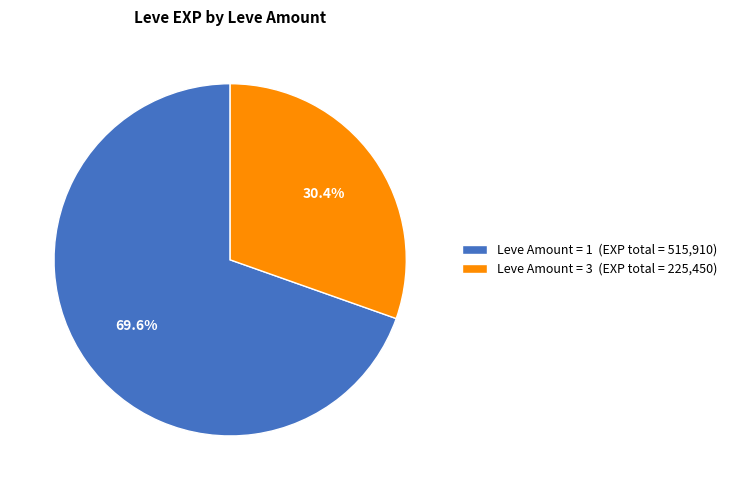

Is there a majority slice in this chart?

Yes